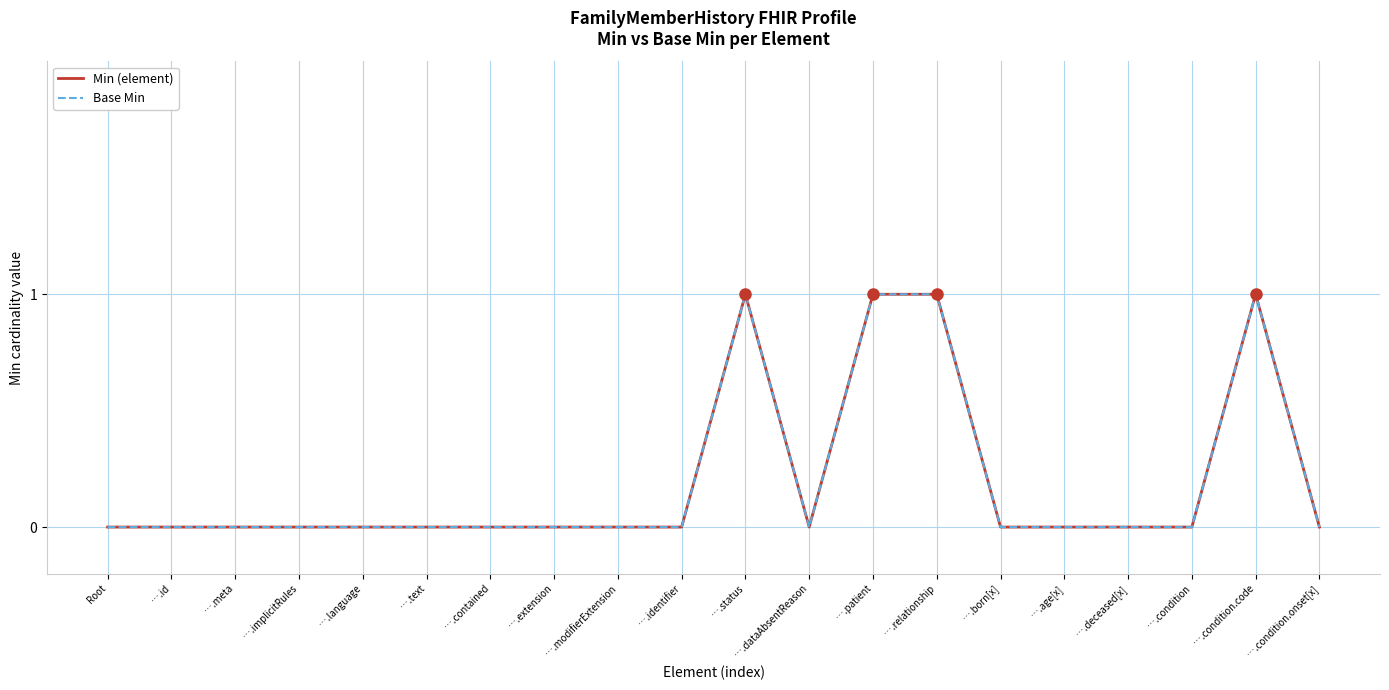

How many interior local valleys does the Min (element) series have?

1